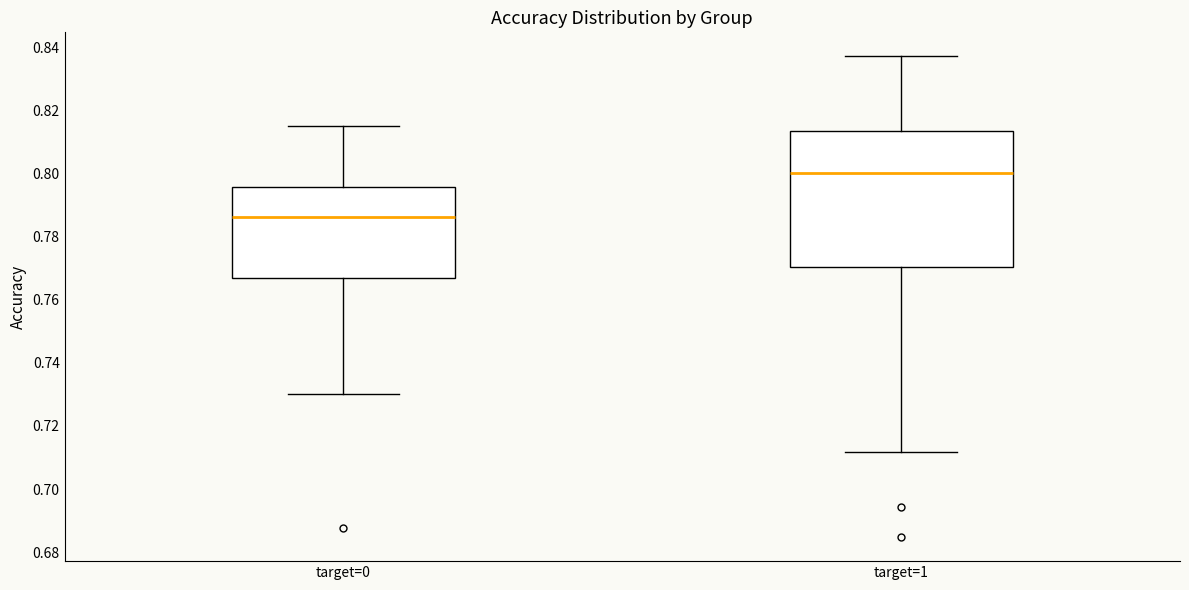

Reading left to right, read every box against the y-axis: the position of its median line, the range the box covers, and the ends of its whiskers. The values are not printed on the chart, so give them approximately, as read against the axis.

target=0: median 0.786, box 0.766 to 0.796, whiskers 0.730 to 0.814
target=1: median 0.800, box 0.770 to 0.814, whiskers 0.712 to 0.838